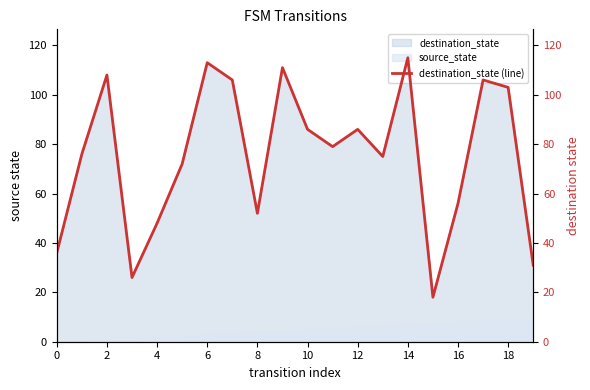

What is the highest value of the source_state series?

9